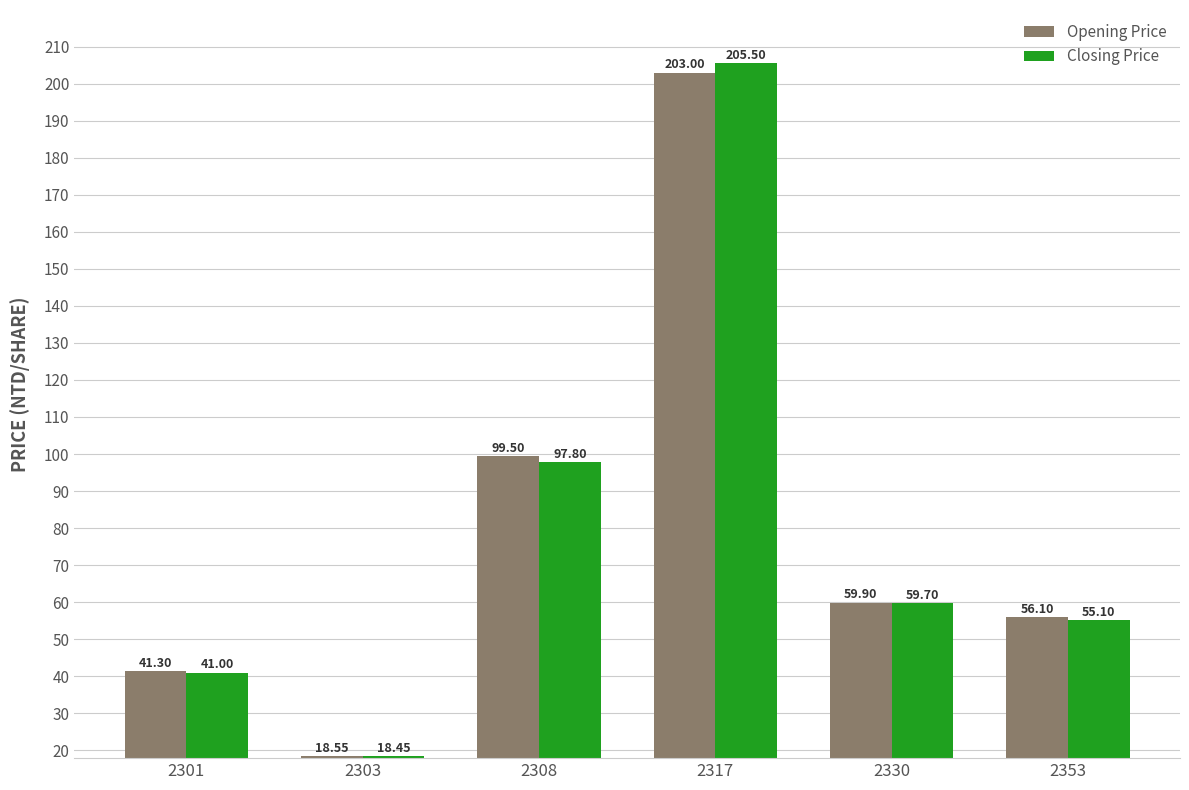

Rank the series at 2301 from highest to lowest value.

Opening Price, Closing Price